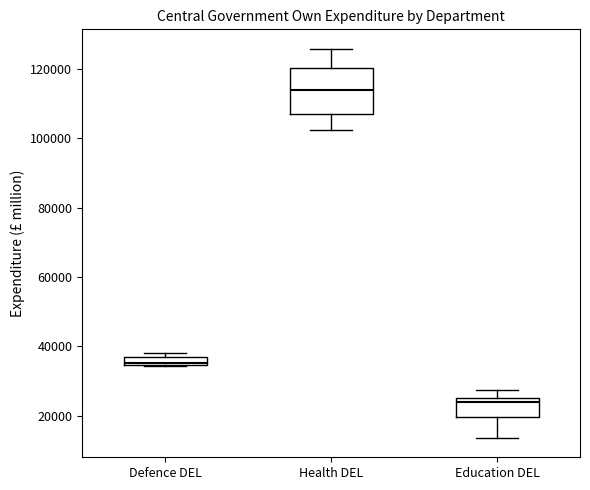

Which box is the tallest, from its lower edge to its upper edge?

Health DEL